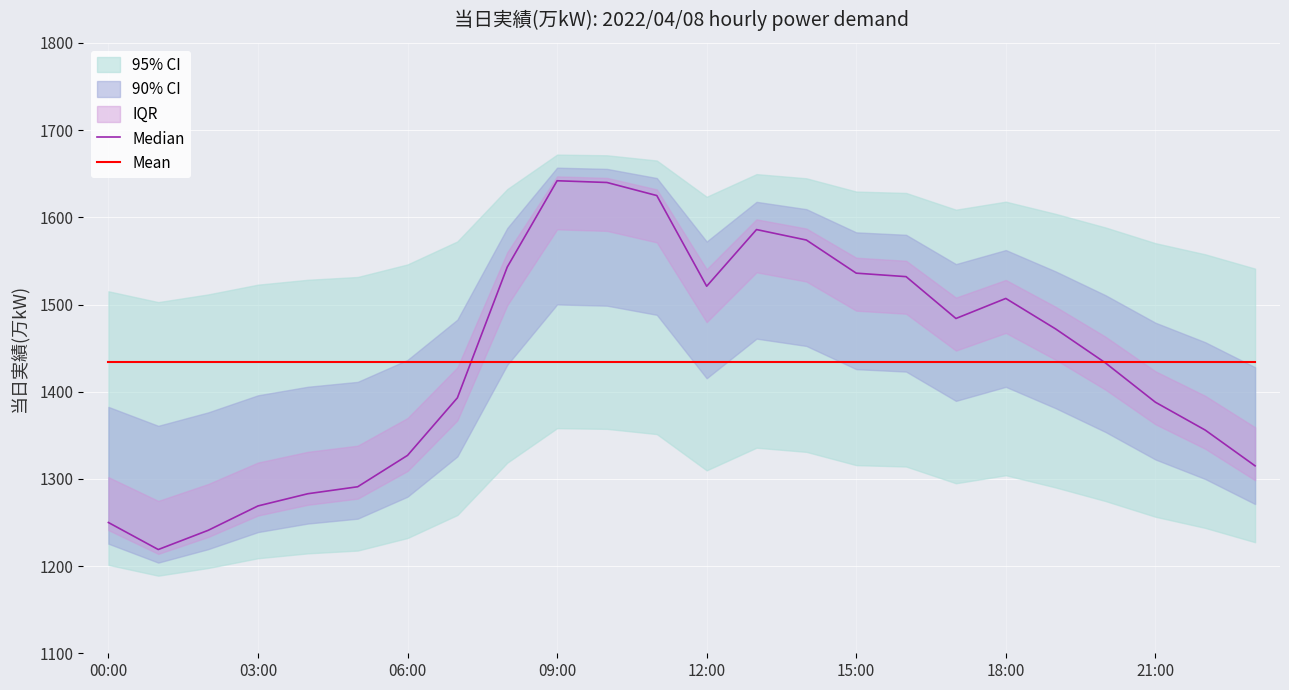

Where is the first local maximum for Median?

09:00